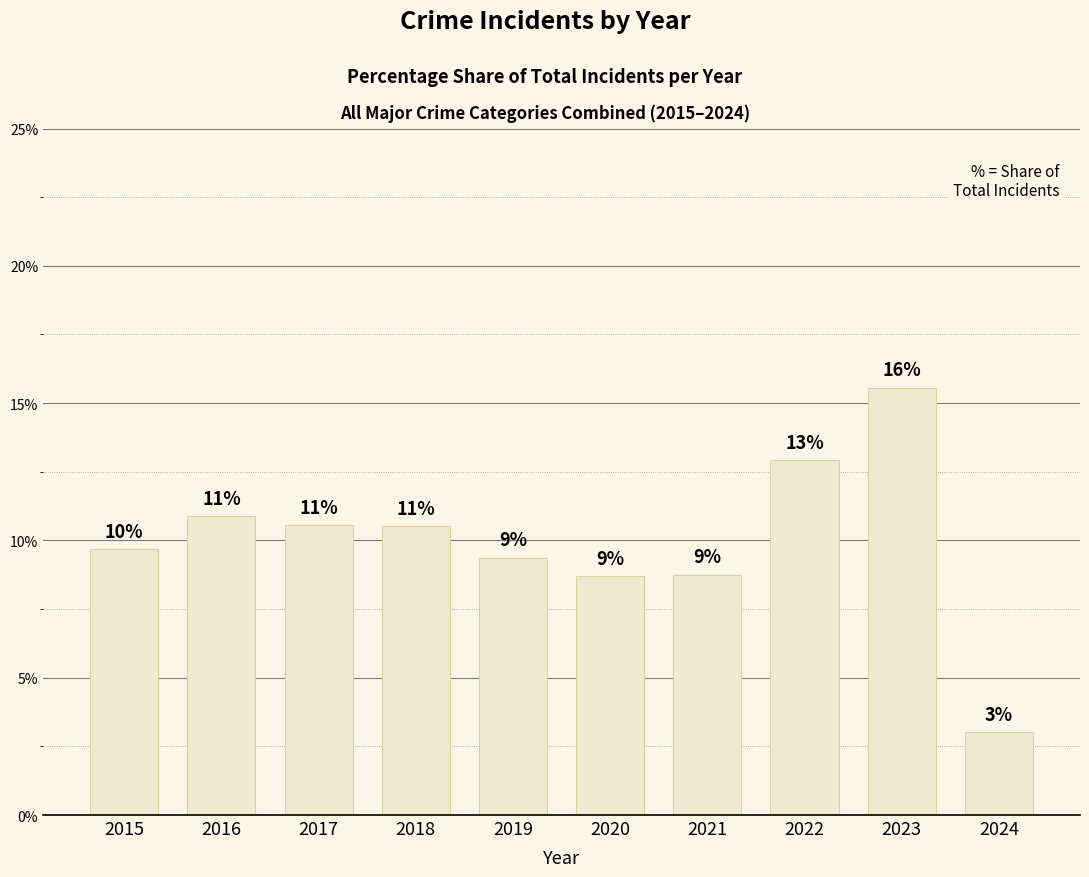

Are the bars horizontal?

No